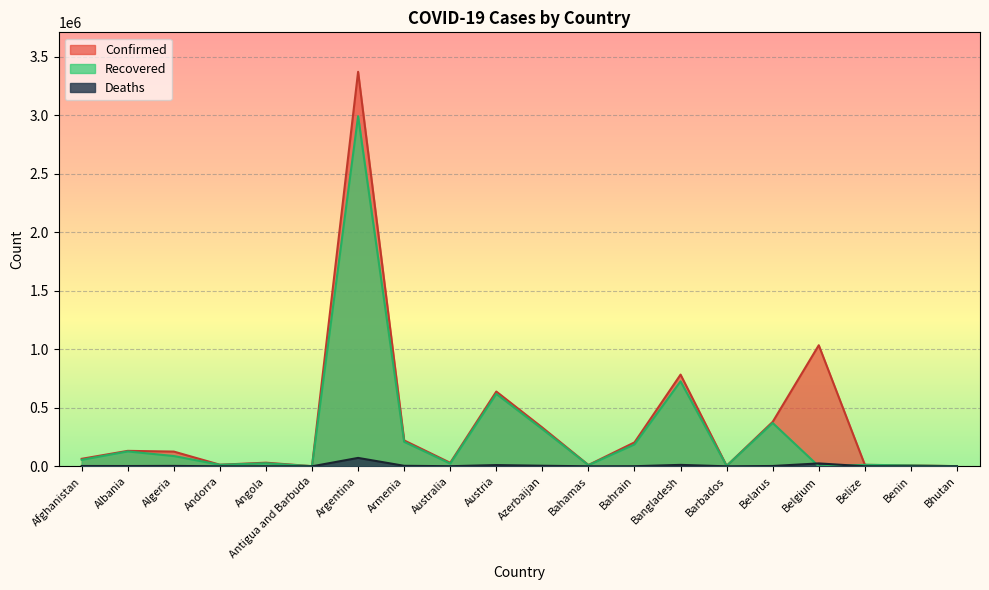

What is the average value of the Recovered series?

289569